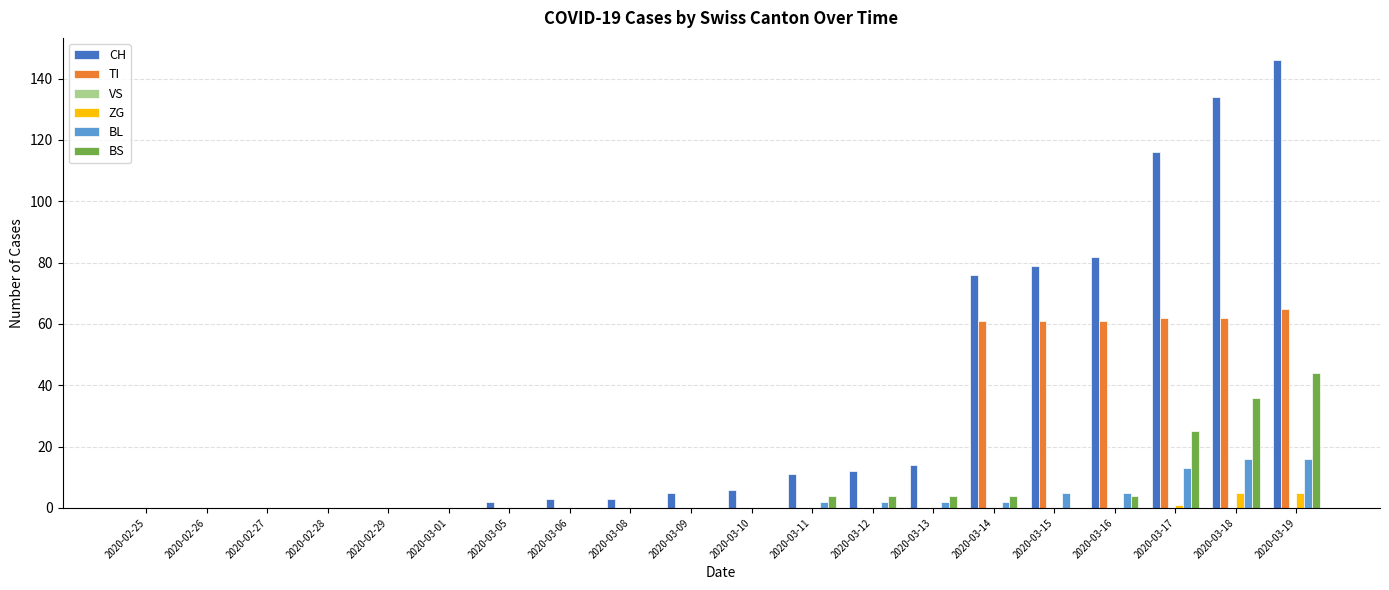

What is the average value of the BS series?

6